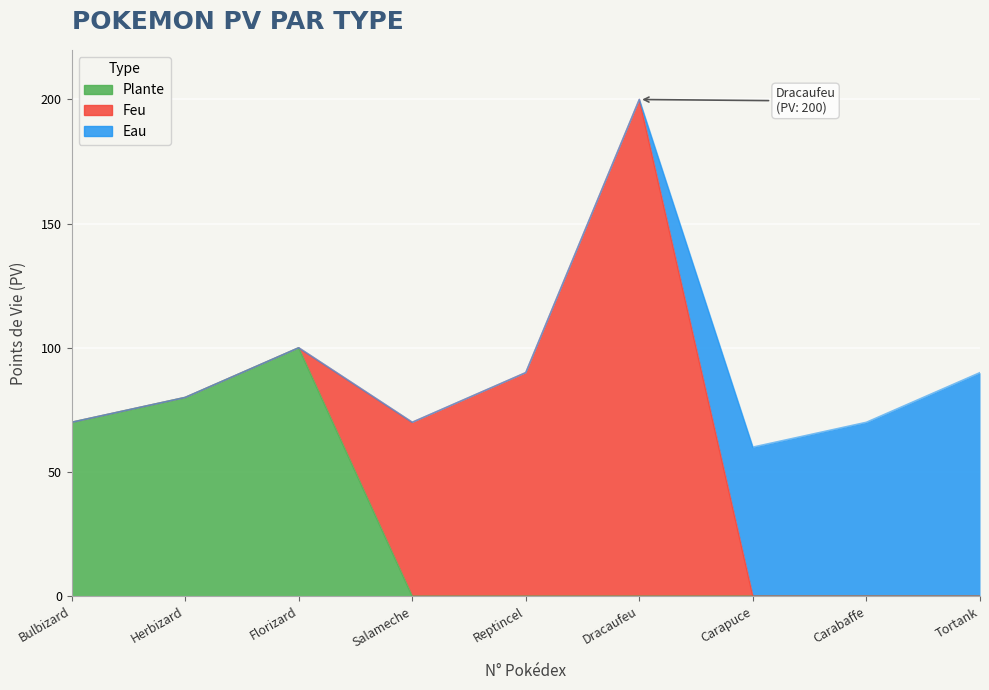

List the series in order of their overall mean, lowest first.

Eau, Plante, Feu